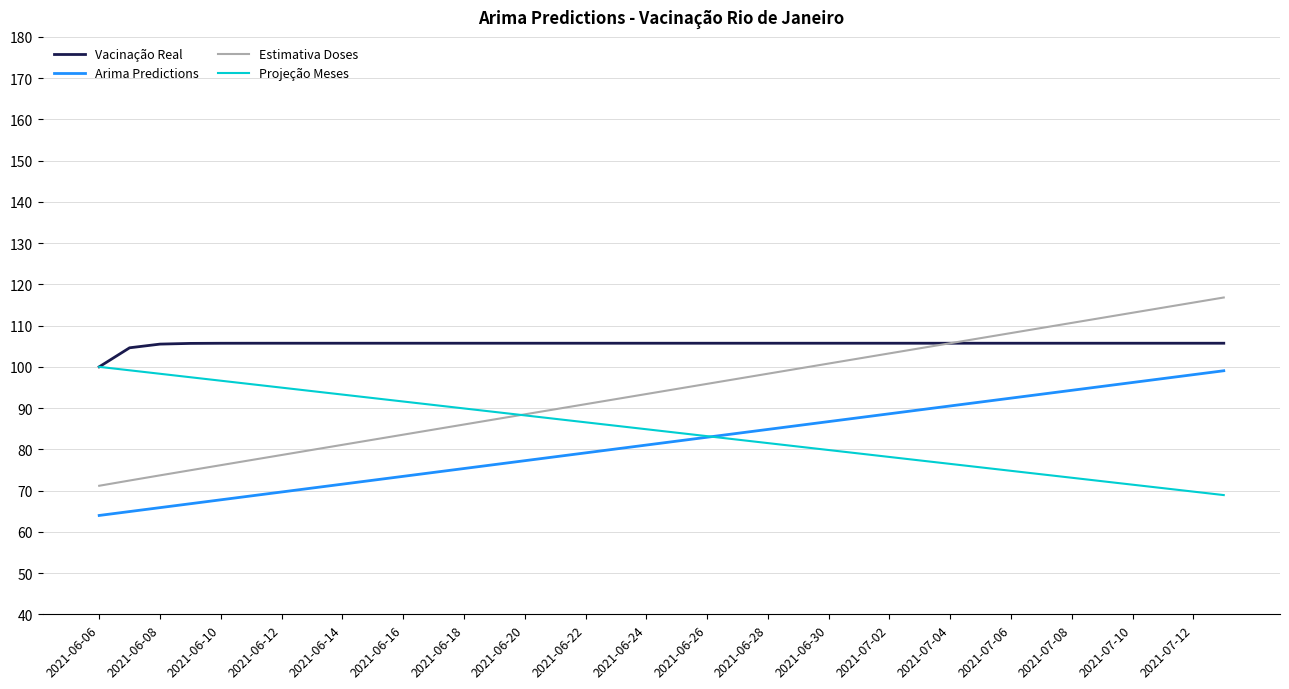

Which series has the largest total across all categories?

Vacinação Real